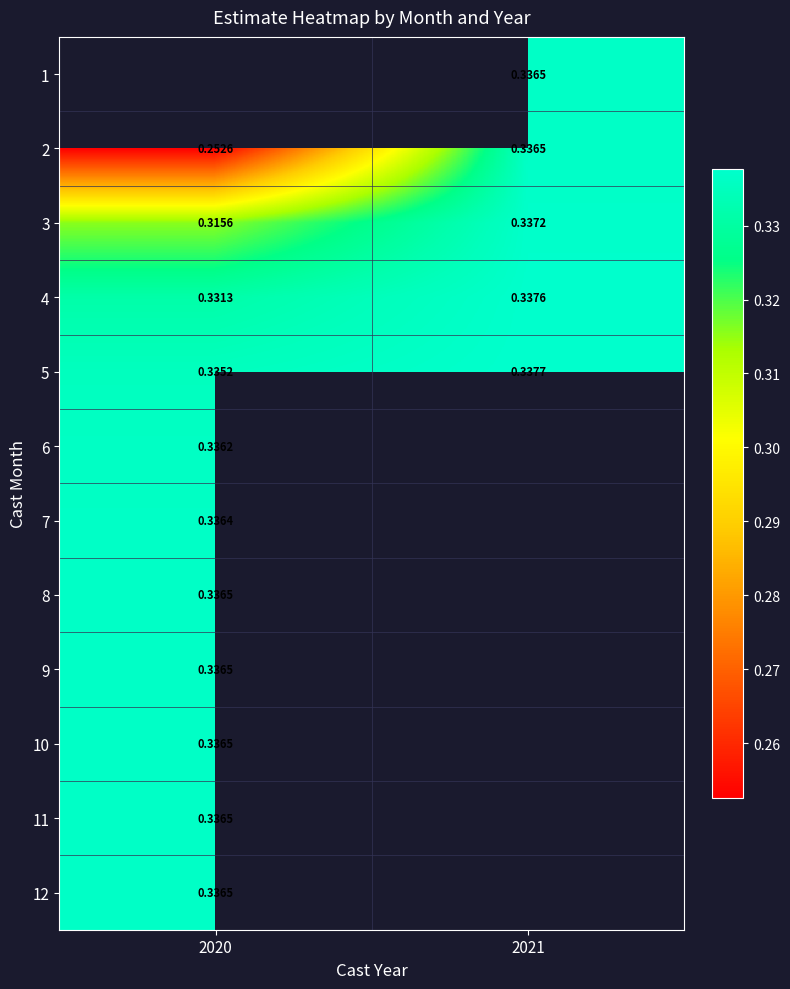

Is the value of 2 at 2021 greater than the value of 6 at 2020?

Yes